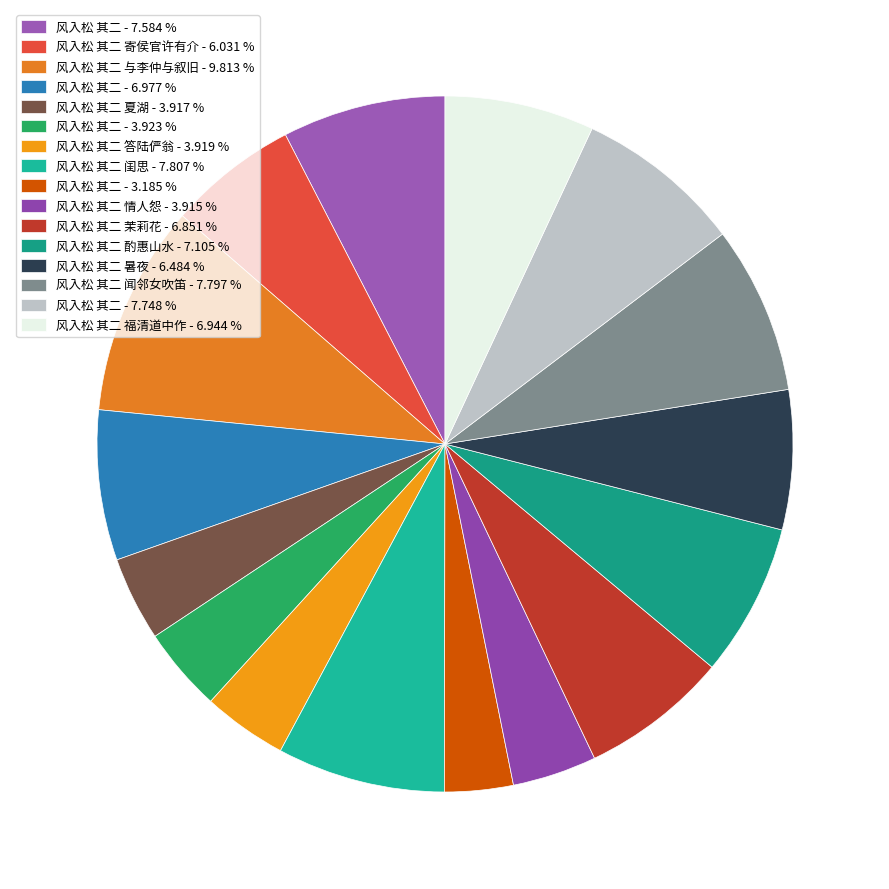

Rank the categories by value from highest to lowest.

风入松 其二 与李仲与叙旧, 风入松 其二 闺思, 风入松 其二 闻邻女吹笛, 风入松 其二, 风入松 其二, 风入松 其二 酌惠山水, 风入松 其二, 风入松 其二 福清道中作, 风入松 其二 茉莉花, 风入松 其二 暑夜, 风入松 其二 寄侯官许有介, 风入松 其二, 风入松 其二 答陆俨翁, 风入松 其二 夏湖, 风入松 其二 情人怨, 风入松 其二